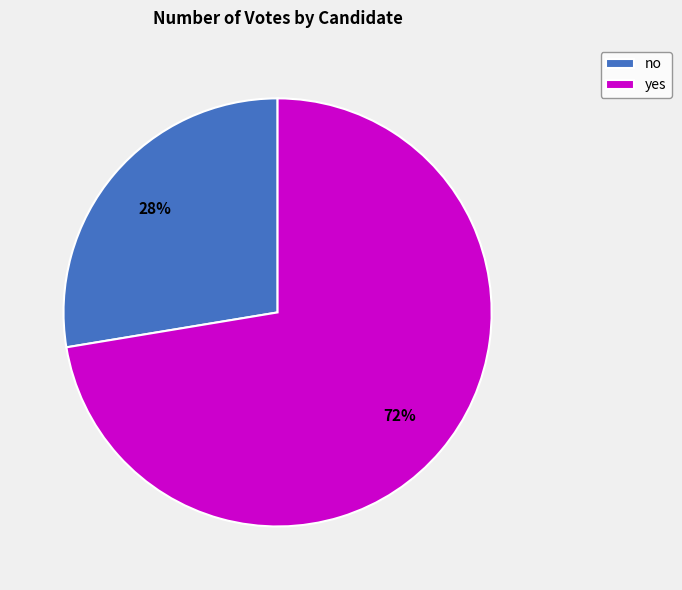

Is it true that yes is 72% of the pie?

True